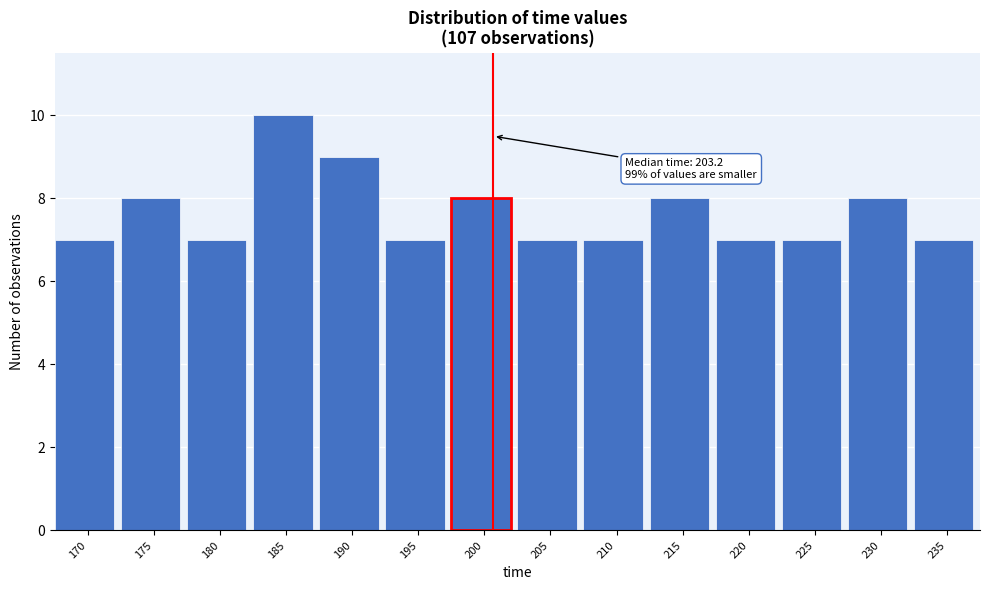

Reading left to right, list all the values displayed in this chart.

170=7	175=8	180=7	185=10	190=9	195=7	200=8	205=7	210=7	215=8	220=7	225=7	230=8	235=7